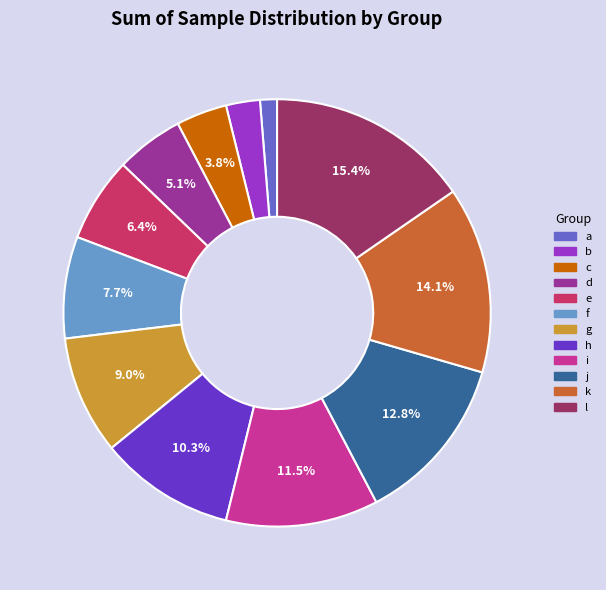

Count the number of slices in the pie.

12